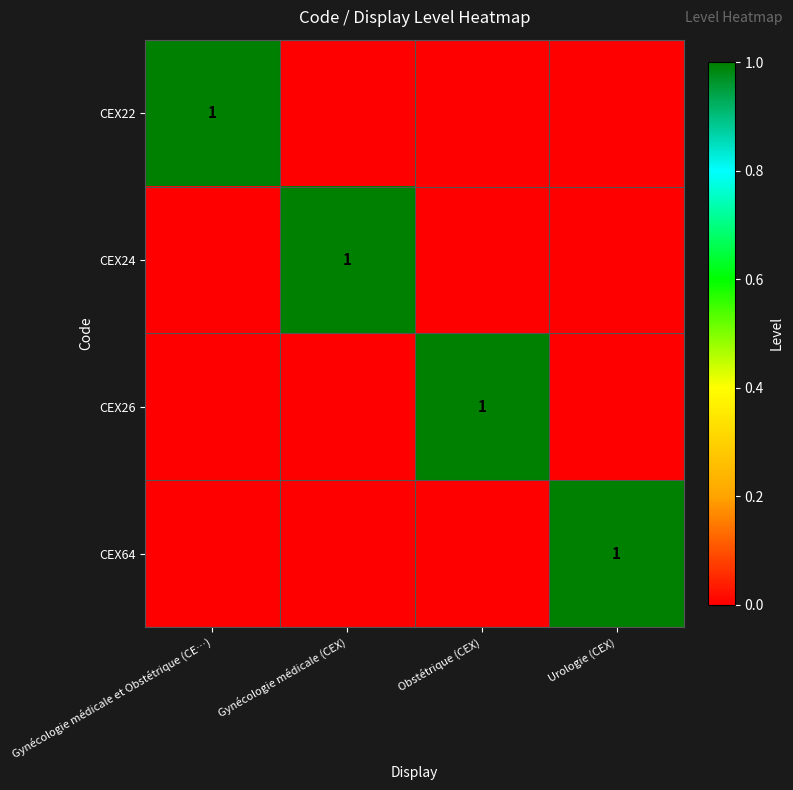

How many series are shown in this chart?

4